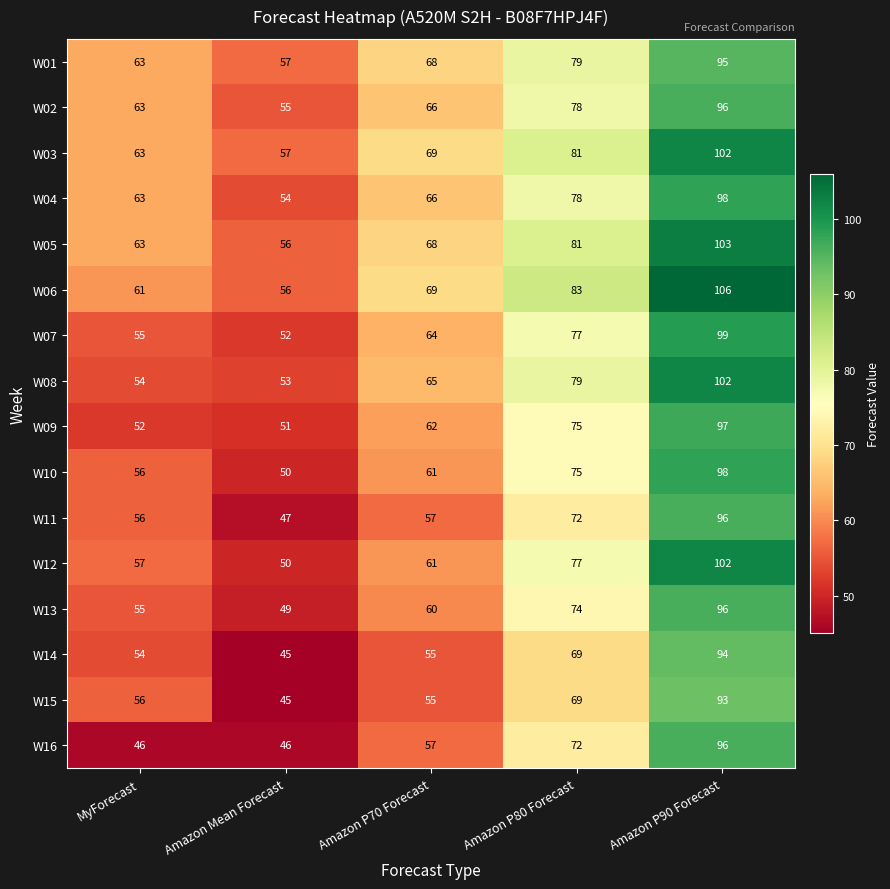

Is it true that W02 equals 23 at MyForecast?

False